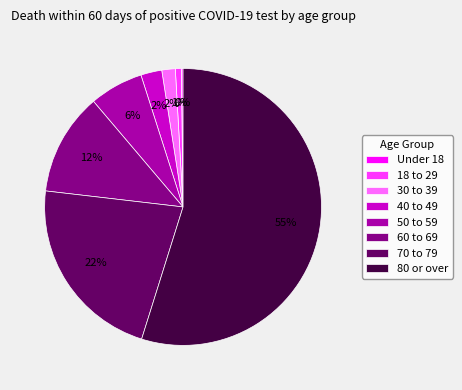

What percentage is the 80 or over slice, to the nearest percent?

55%